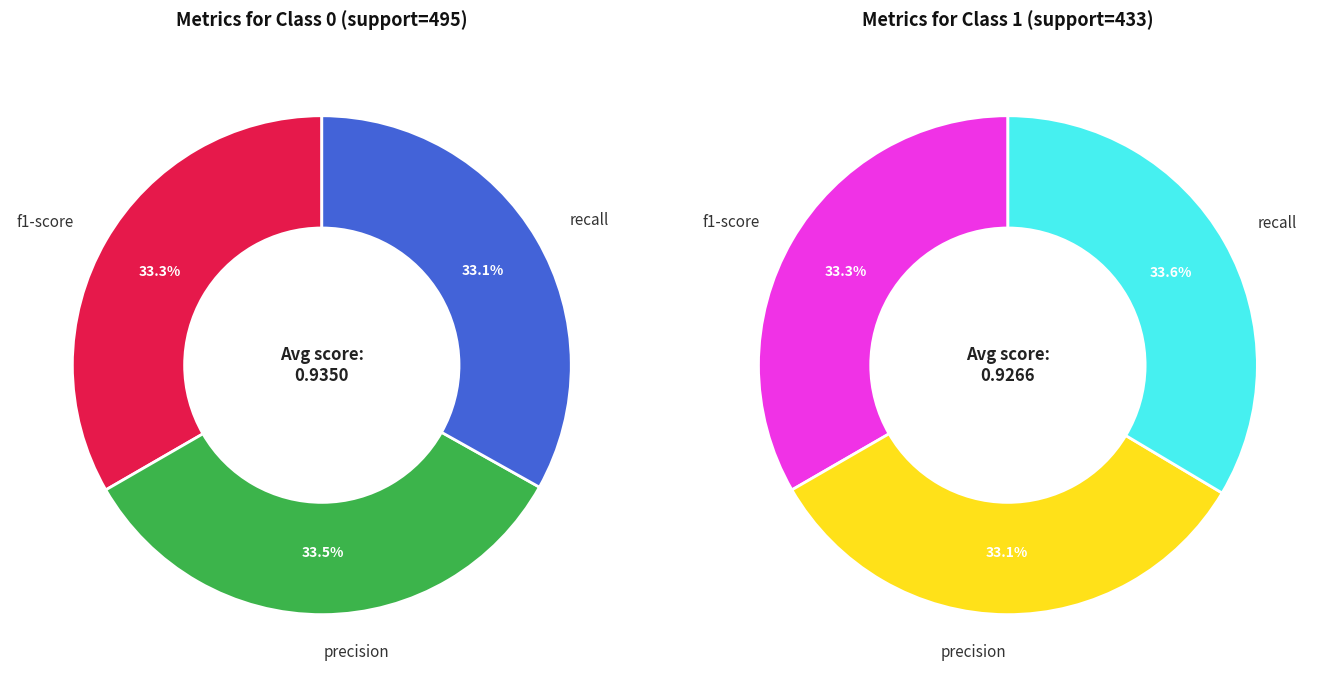

Which category has the biggest portion of the pie?

precision